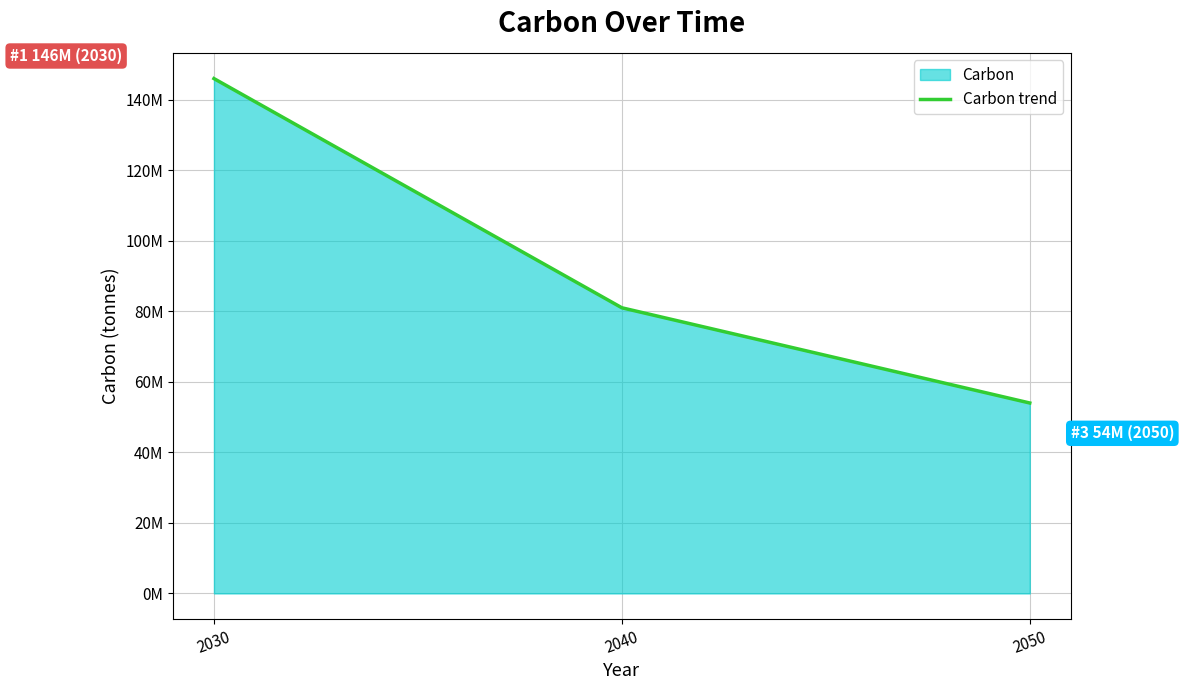

List the labels in order of value, largest first.

2030, 2040, 2050